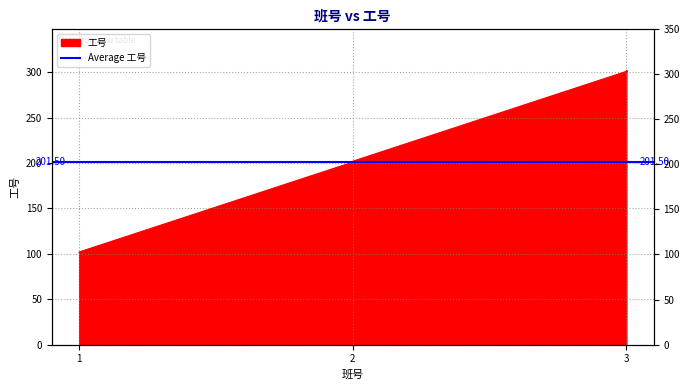

What is the minimum value shown in the chart?

101